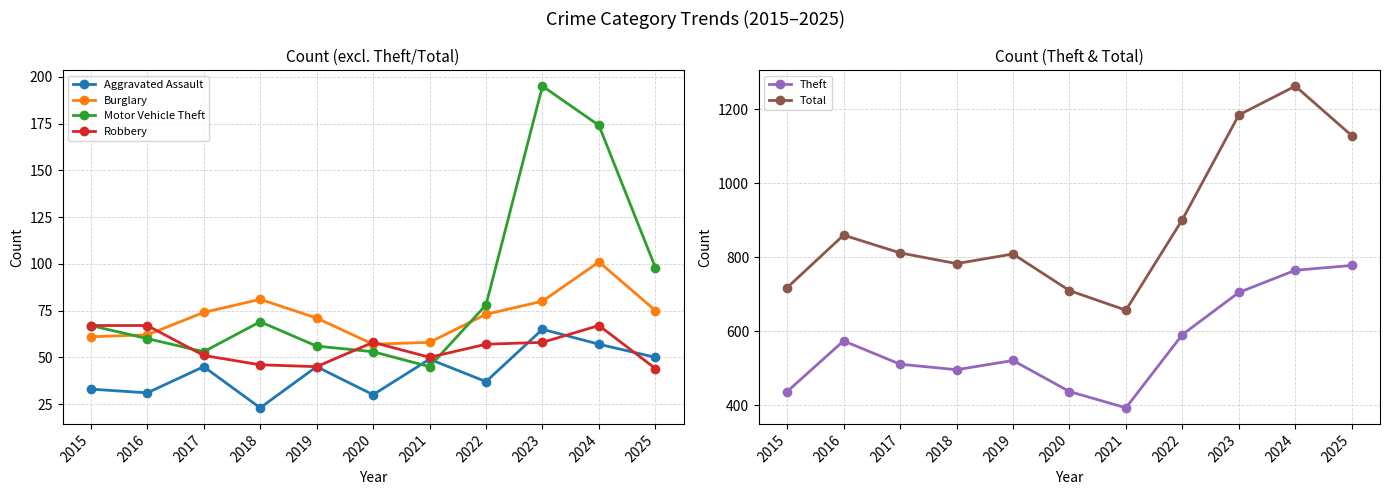

What are all the series names shown in the legend?

Aggravated Assault, Burglary, Motor Vehicle Theft, Robbery, Theft, Total